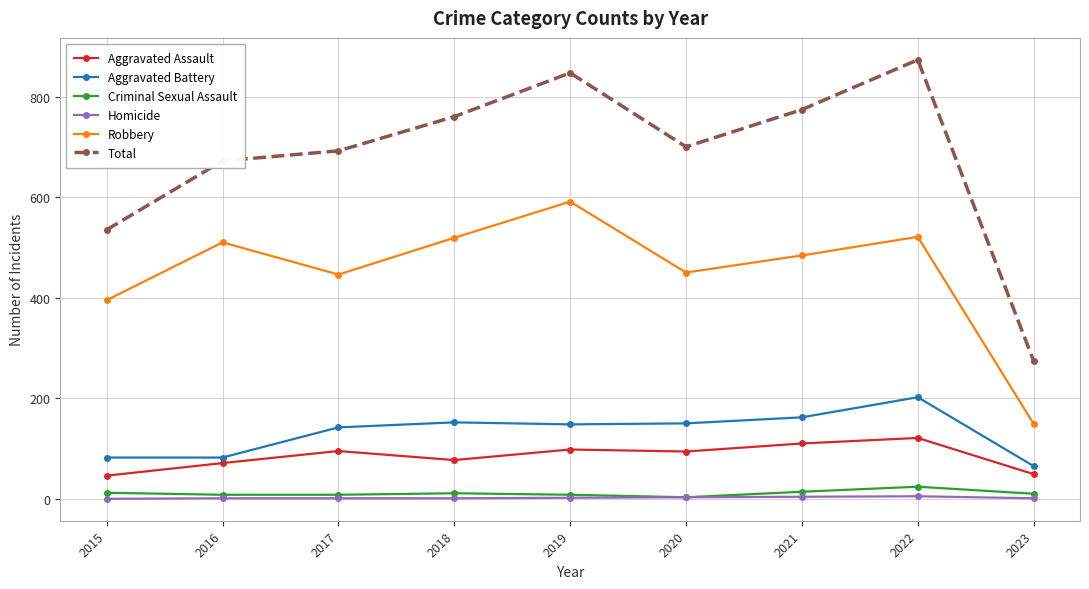

True or false: Criminal Sexual Assault has a value of 24 at 2022.

True